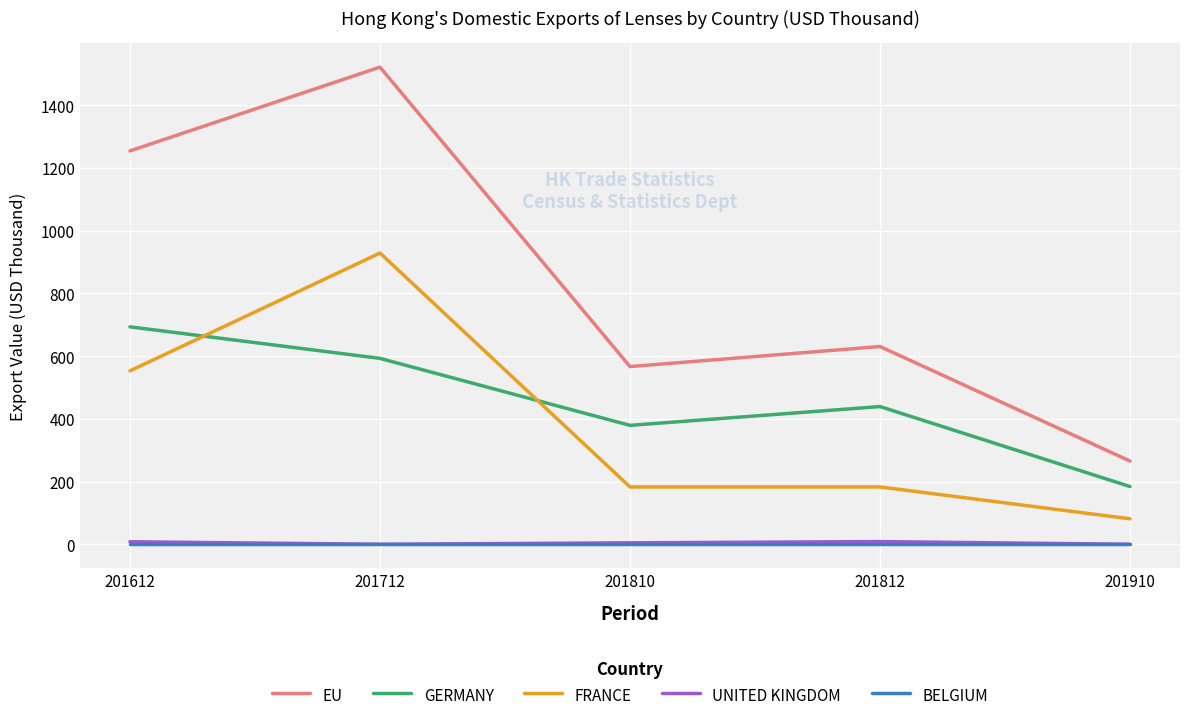

In UNITED KINGDOM, how many points are lower than both neighbors (excluding endpoints)?

1